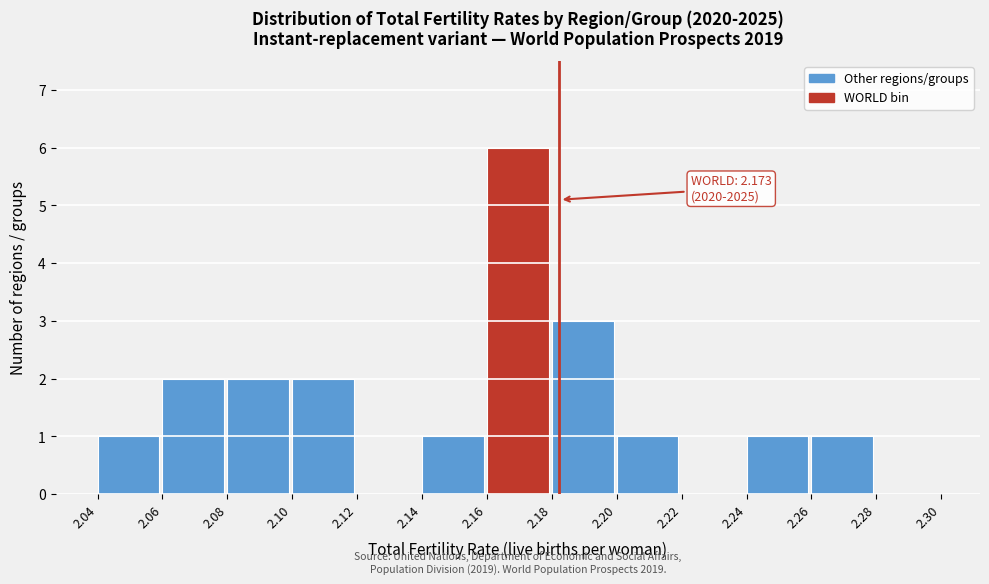

Which range on the x-axis has the tallest bar?

2.16 to 2.18